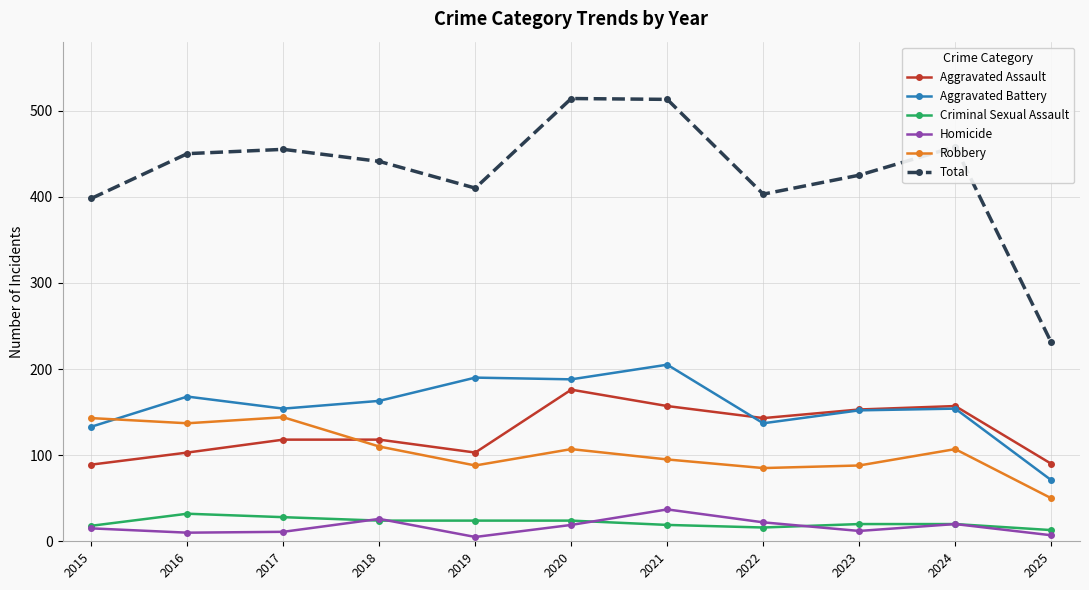

What value does the Aggravated Assault series have at 2015?

89